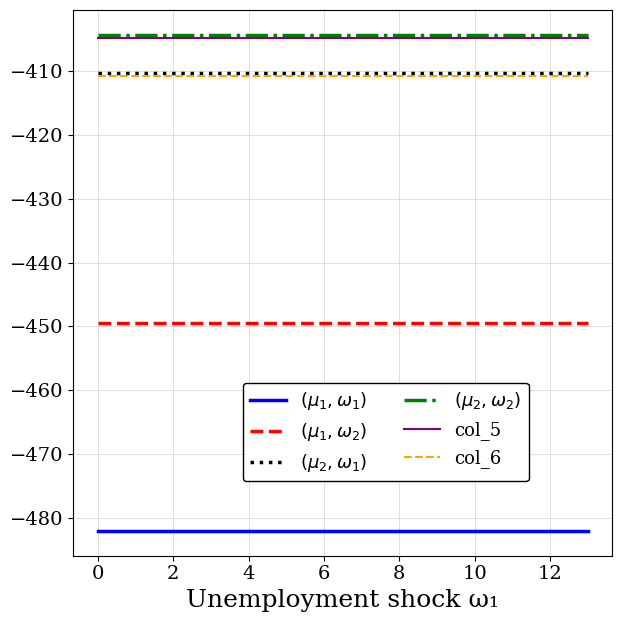

What is the greatest value displayed?

-404.4